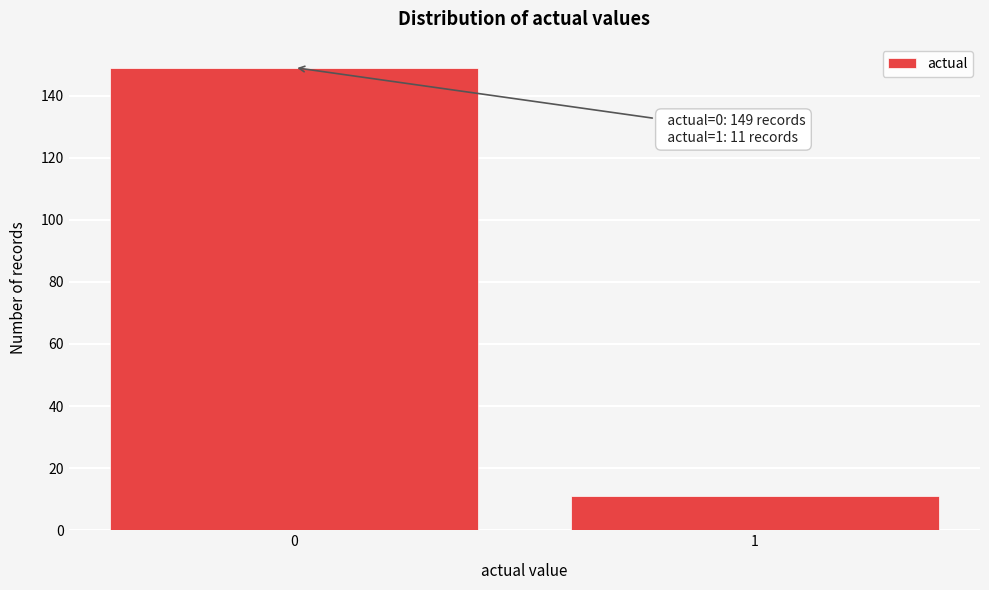

Reading left to right, list all the values displayed in this chart.

0=149	1=11